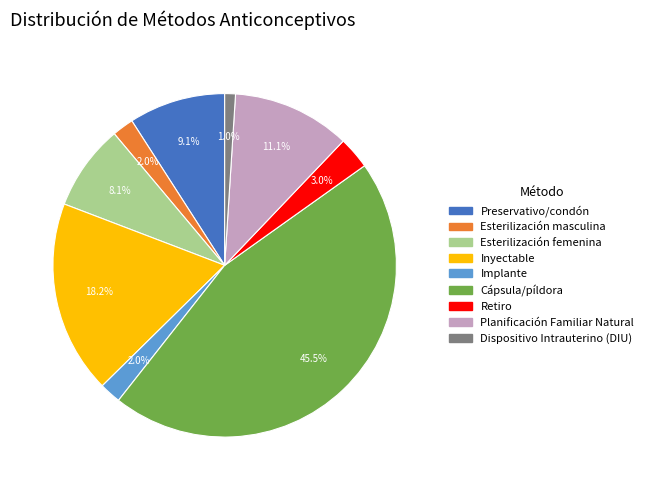

Between Esterilización femenina and Esterilización masculina, which is larger?

Esterilización femenina